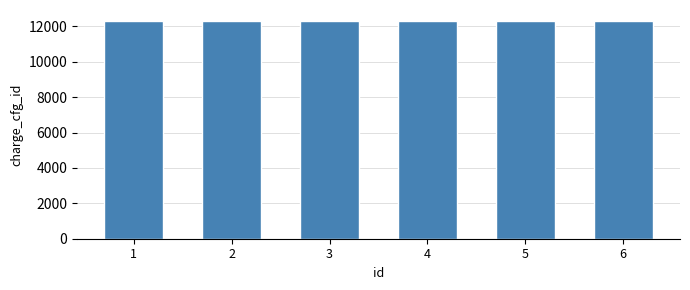

What is the average value?

12304